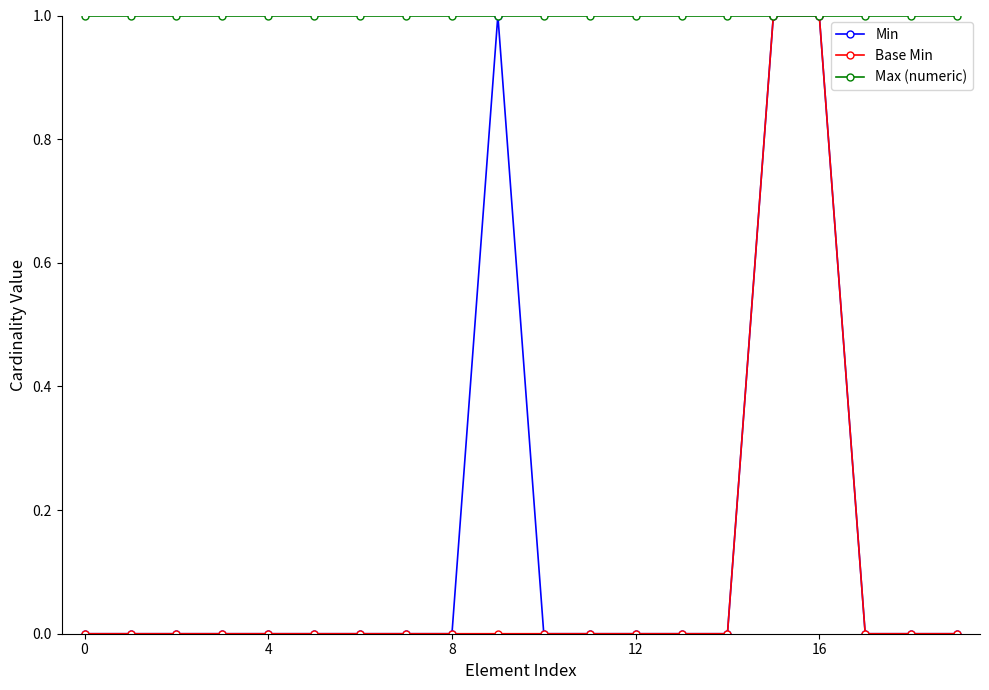

How many series are shown in this chart?

3